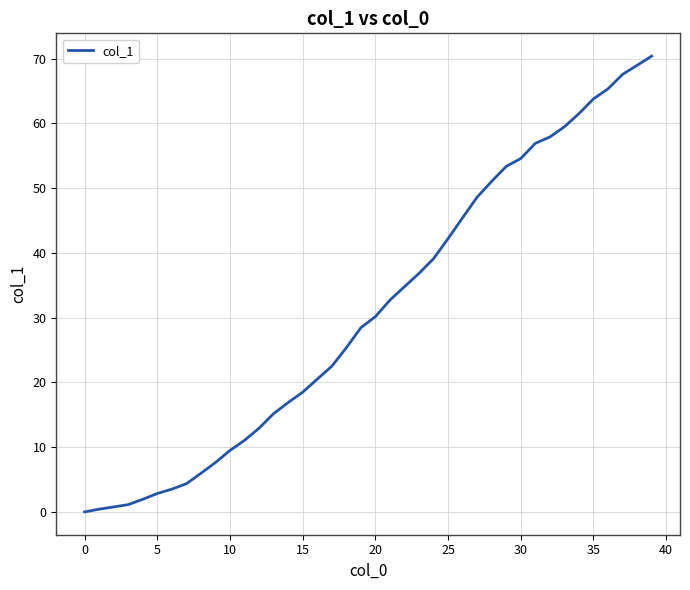

What is the difference between the maximum and minimum values?

70.4